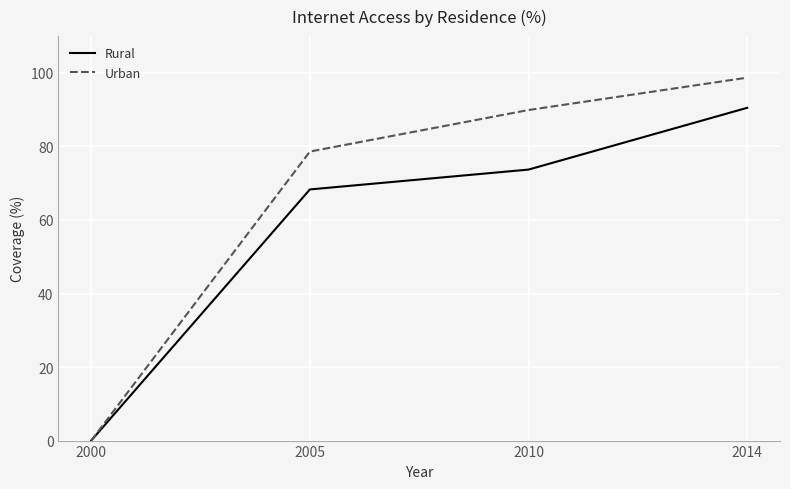

Which category has the lowest value across all series?

2000